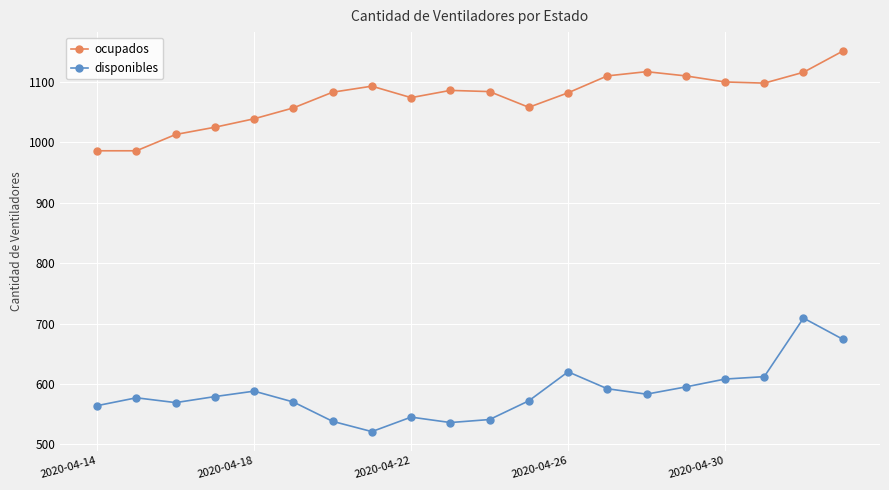

What is the average value of the ocupados series?

1073